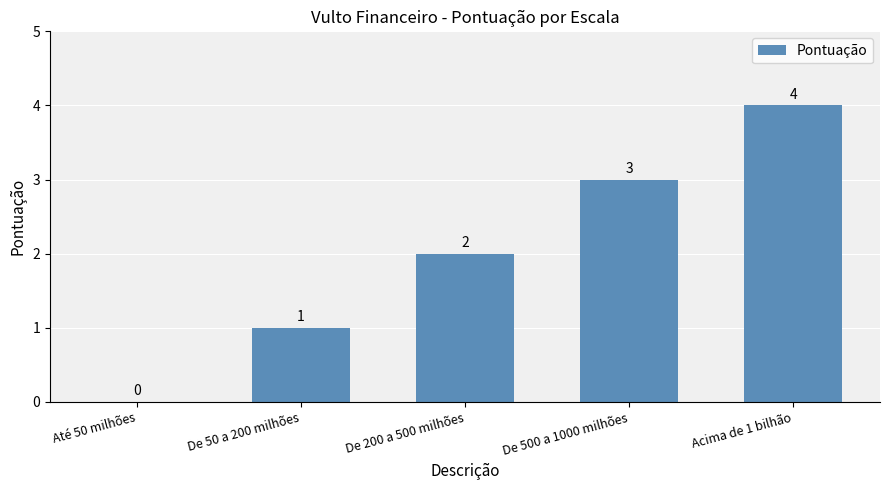

True or false: the data shows 2 at De 200 a 500 milhões.

True